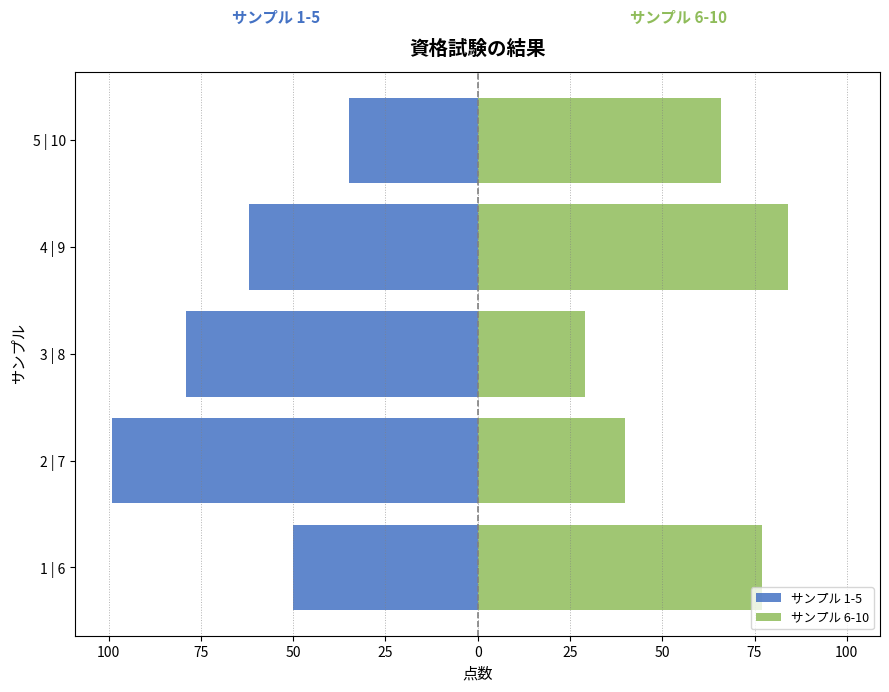

What is the lowest value of the サンプル 6-10 series?

29